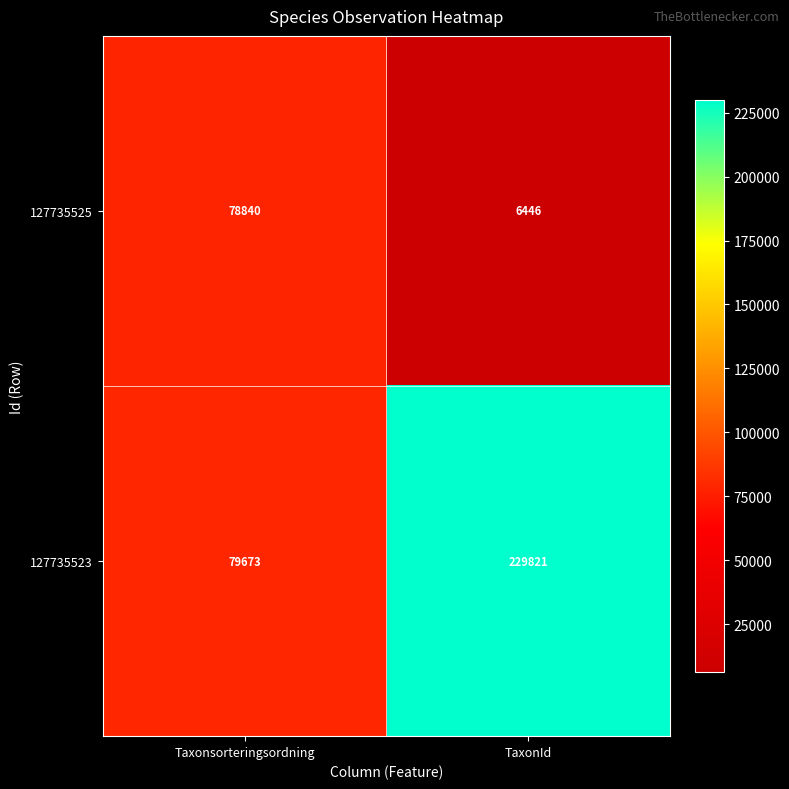

What is the sum of all 127735525 values?

85286